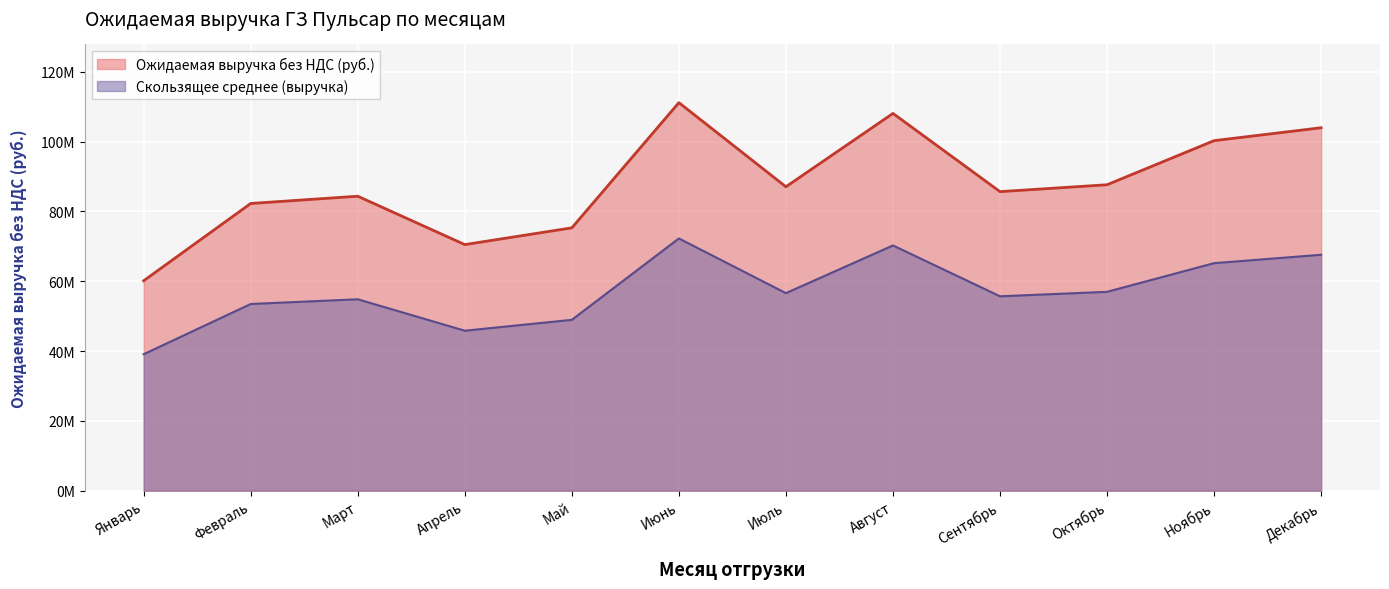

Rank the categories by value from lowest to highest.

Январь, Апрель, Май, Февраль, Март, Сентябрь, Июль, Октябрь, Ноябрь, Декабрь, Август, Июнь